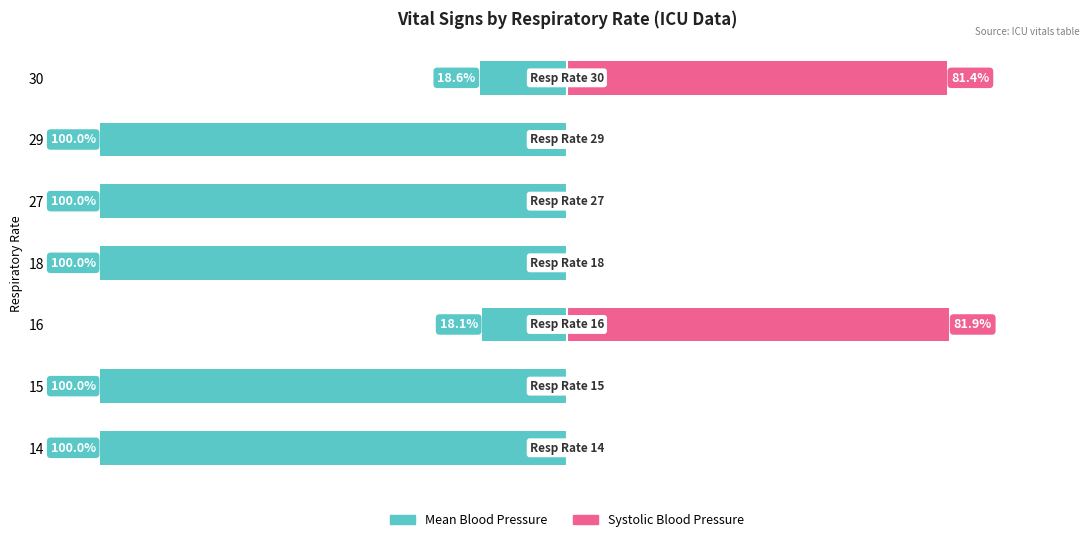

What value does the Mean BP (owner) series have at 15?

-100.0